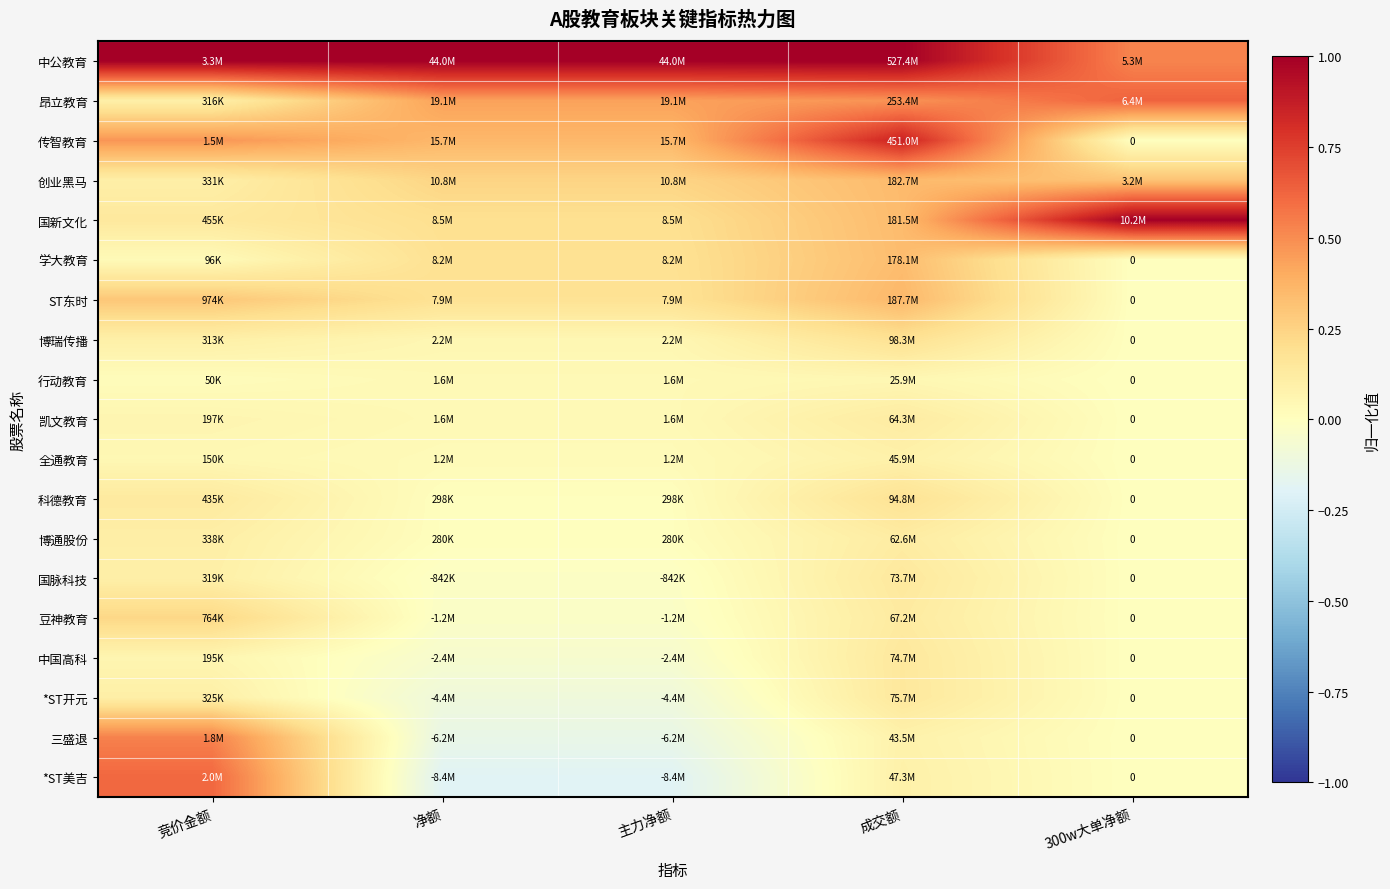

The 昂立教育 series shows 0.1 at 竞价金额. True or false?

True